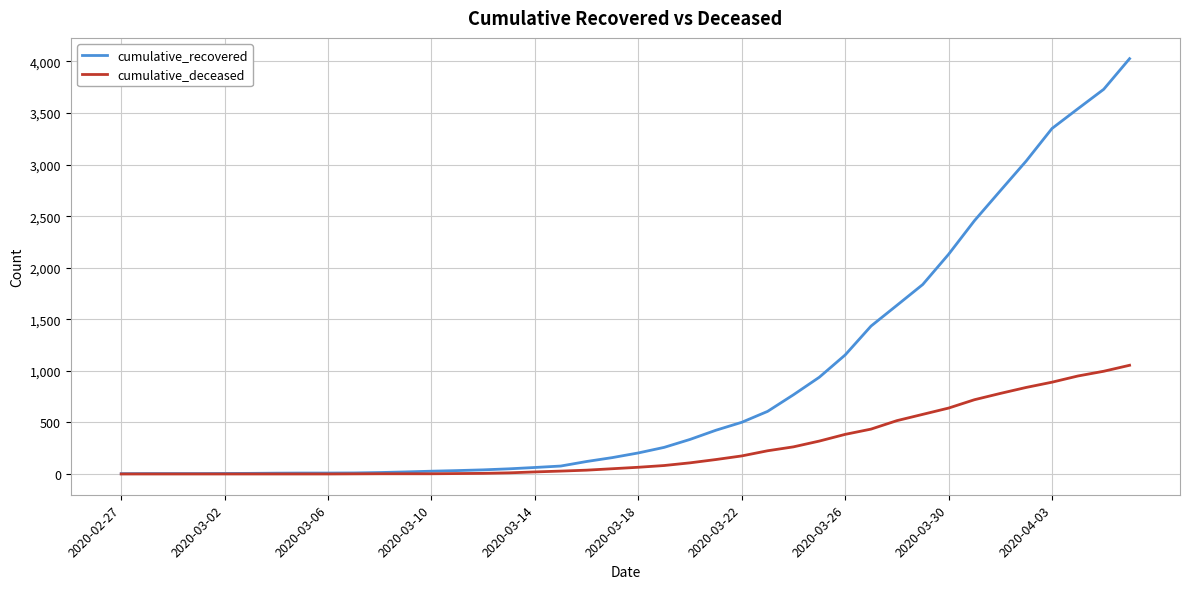

Which series has the largest total across all categories?

cumulative_recovered